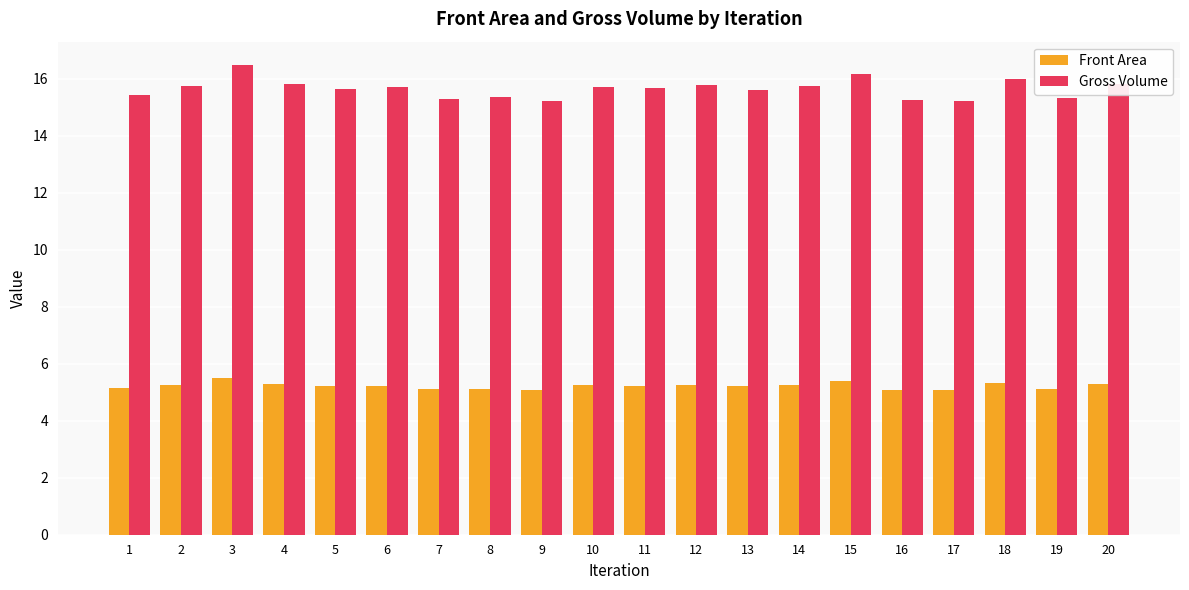

Is the value of Front Area at 7 greater than the value of Gross Volume at 9?

No